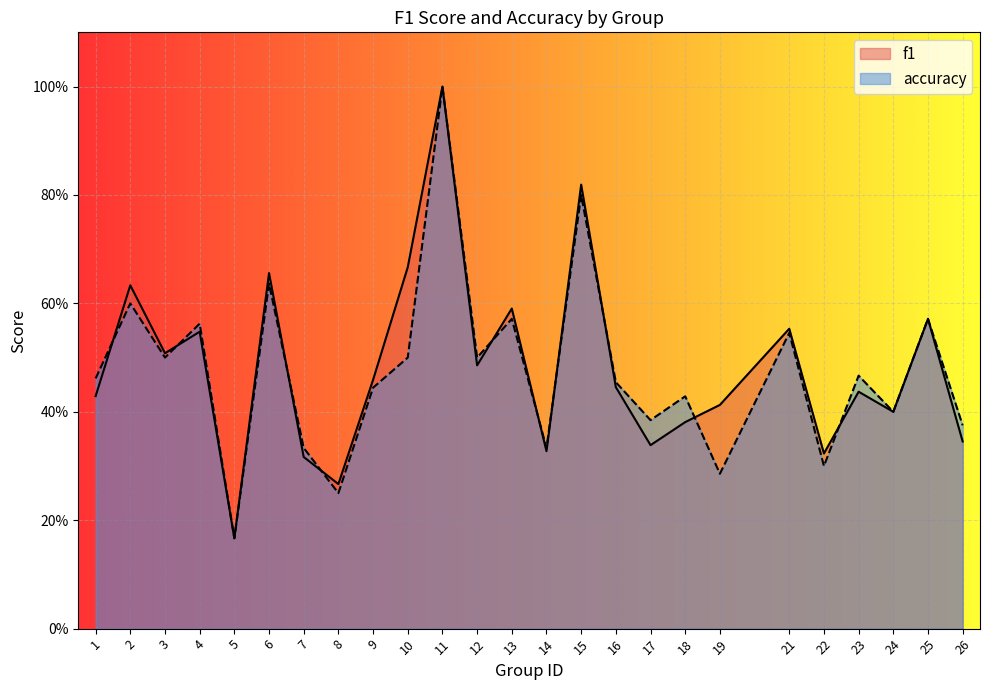

What is the difference between the accuracy values at 14 and 4?

0.2